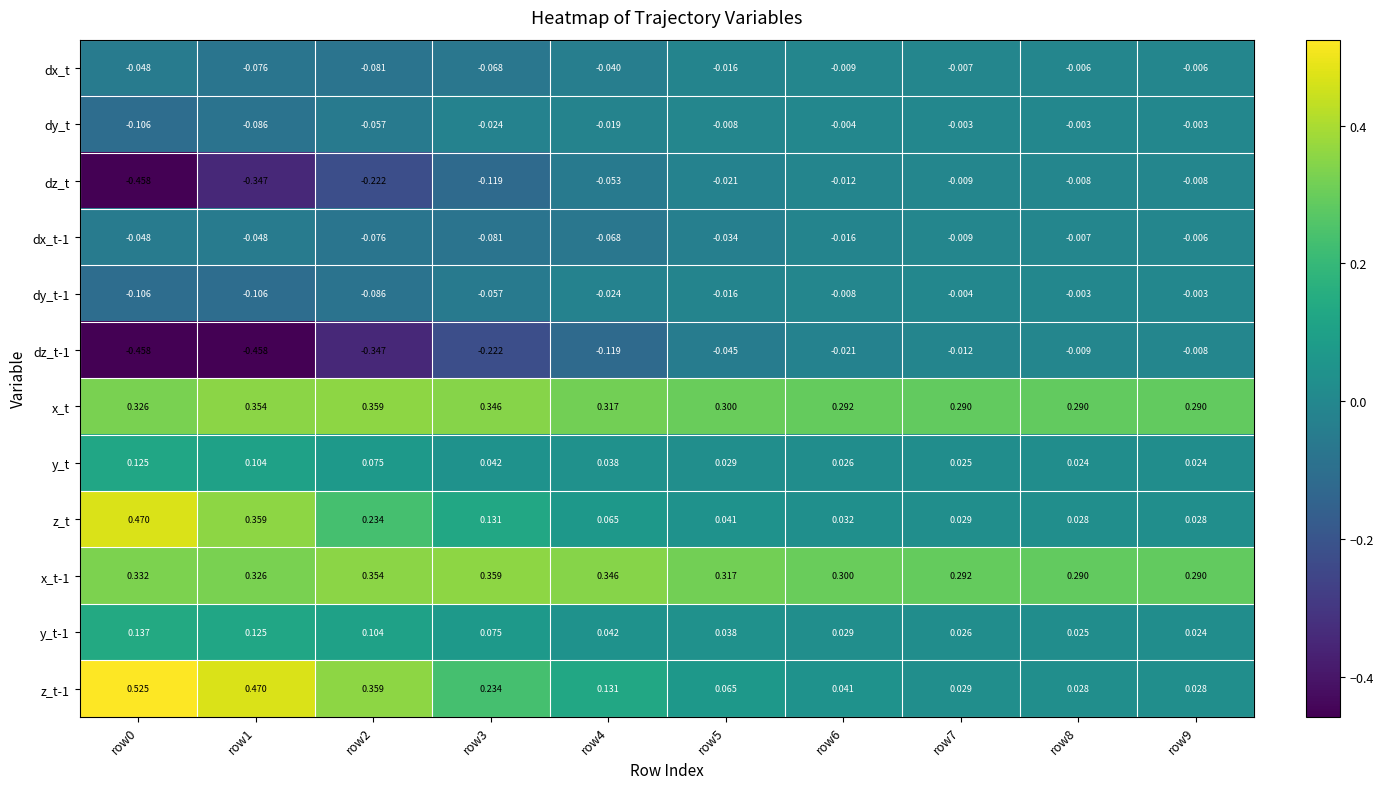

Count the number of categories in the chart.

10